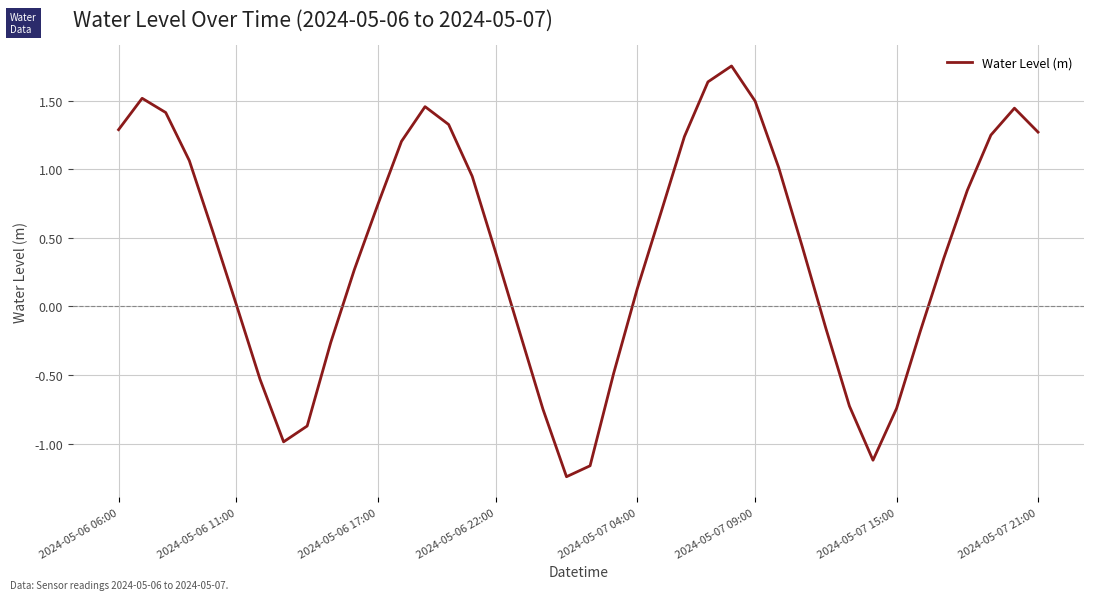

How many lines are shown in the chart?

1